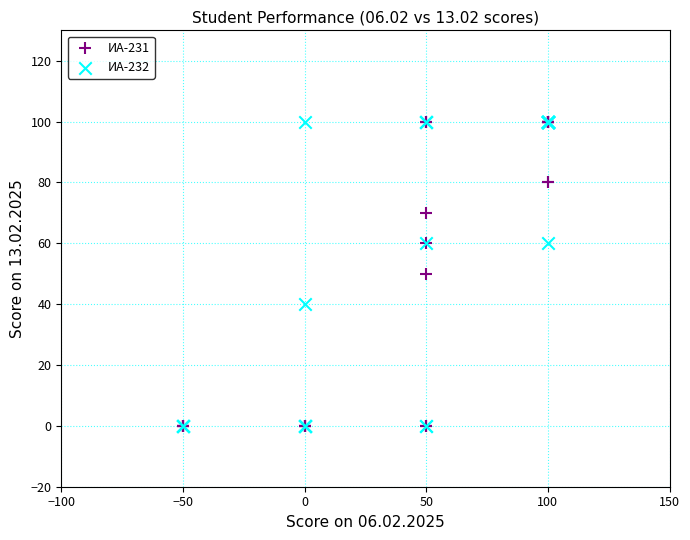

What are all the series names shown in the legend?

ИА-231, ИА-232